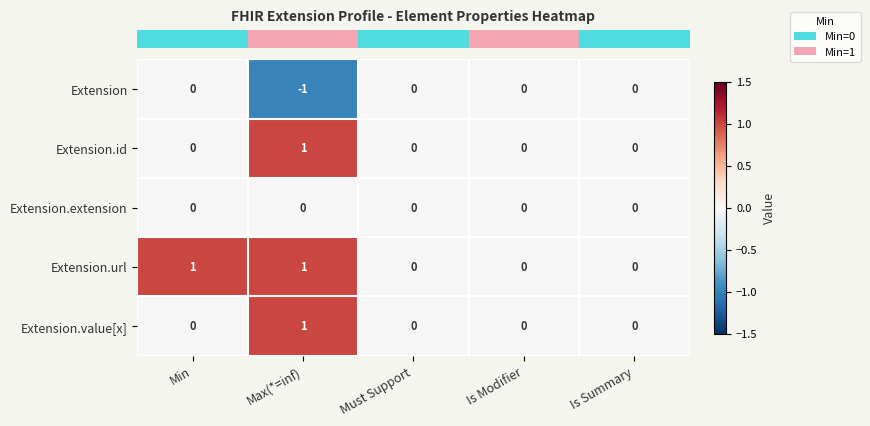

What is the maximum value shown in the chart?

1